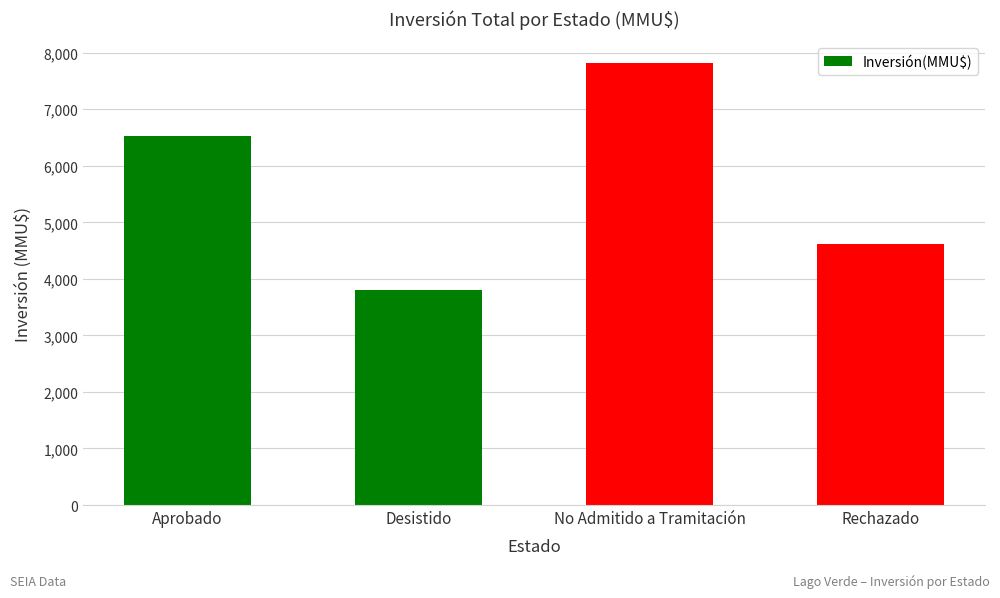

Does the chart contain stacked bars?

No